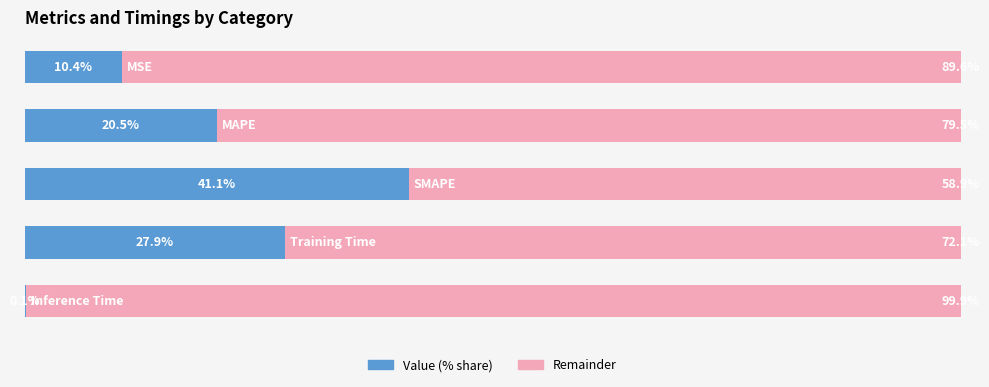

Reading right to left, transcribe all the data shown in this chart.

Value (% share): 0.1	27.9	41.1	20.5	10.4
Remainder: 99.9	72.1	58.9	79.5	89.6